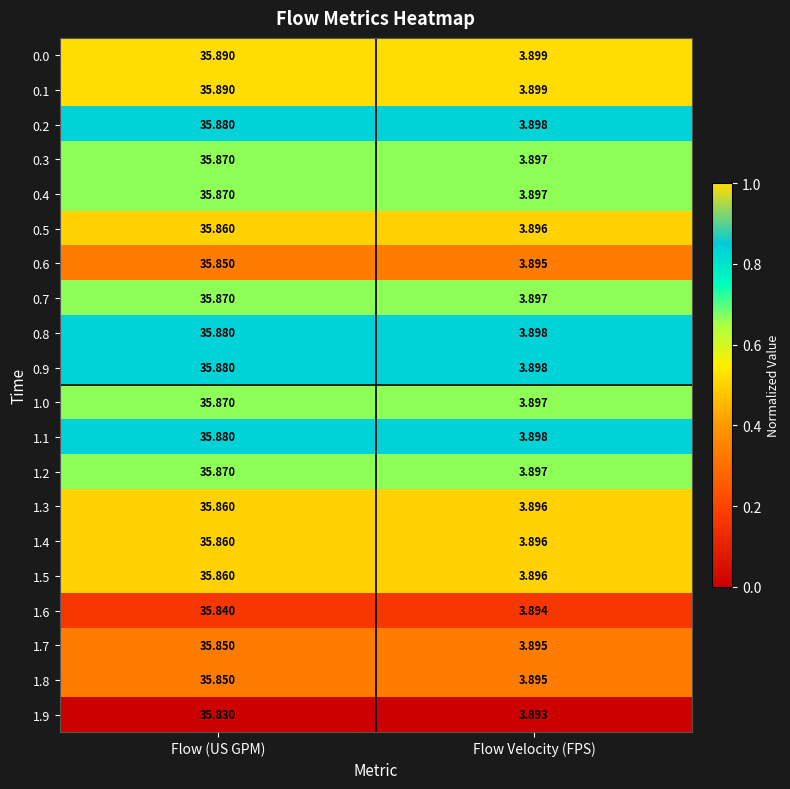

Rank the categories by 0.2 value from highest to lowest.

Flow (US GPM), Flow Velocity (FPS)